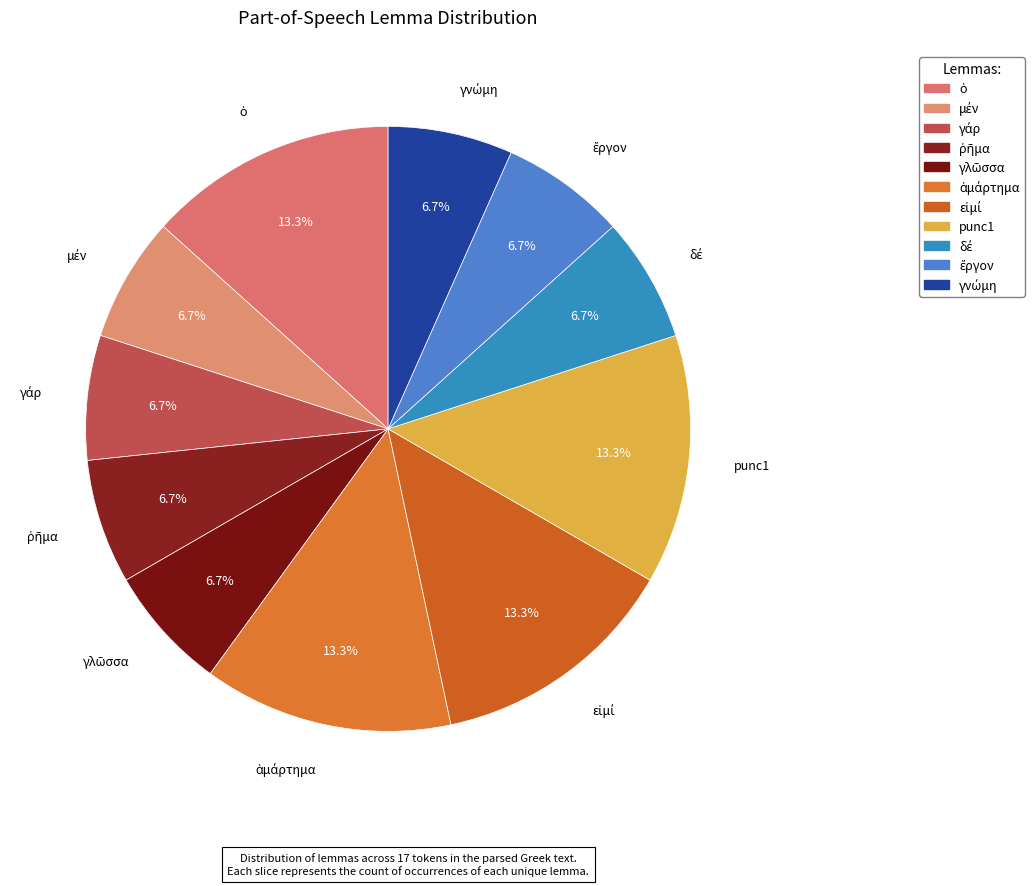

Does ὁ represent more than half of the total?

No